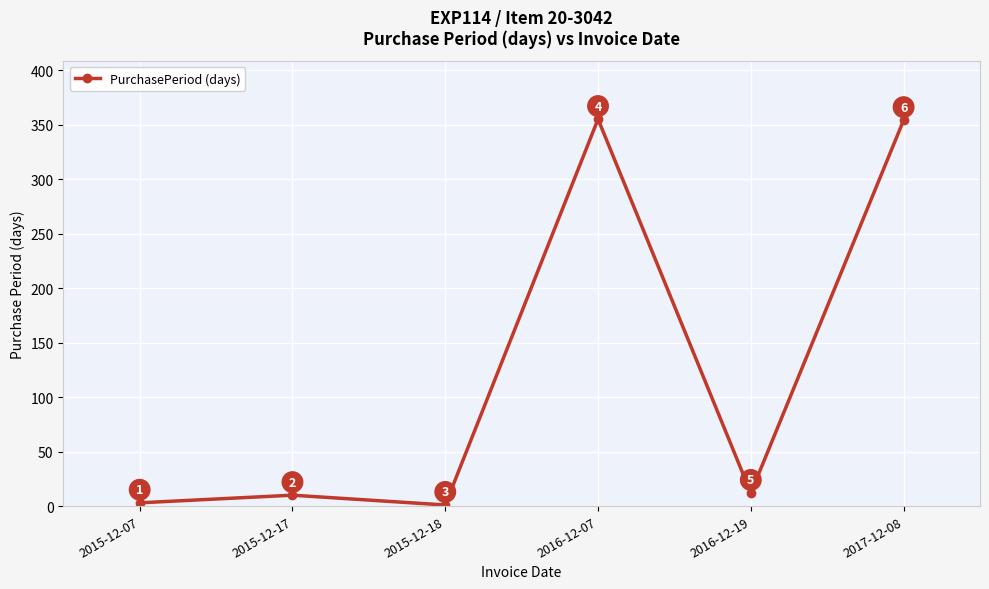

Rank the categories by value from lowest to highest.

2015-12-18, 2015-12-07, 2015-12-17, 2016-12-19, 2017-12-08, 2016-12-07